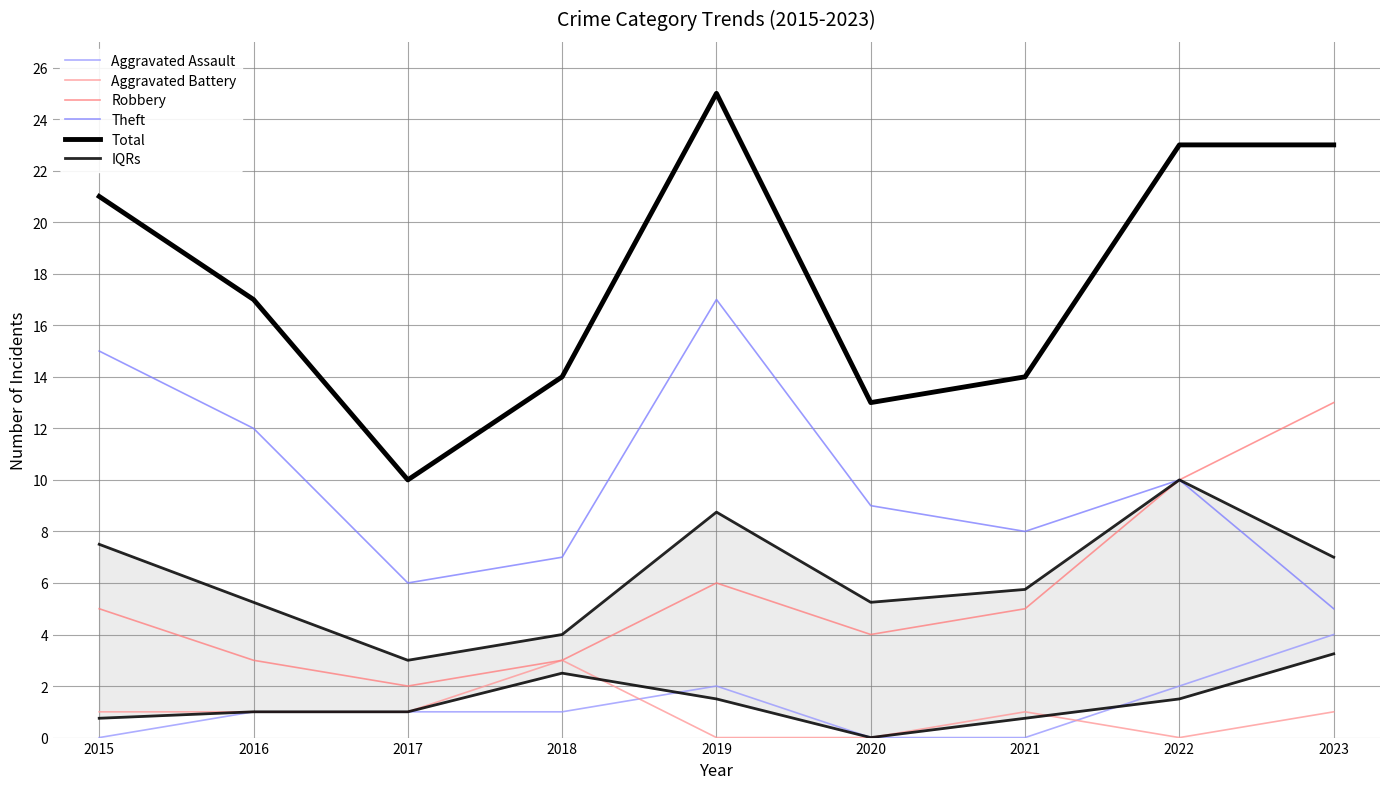

Reading left to right, list all the values displayed in this chart.

Aggravated Assault: 0.0	1.0	1.0	1.0	2.0	0.0	0.0	2.0	4.0
Aggravated Battery: 1.0	1.0	1.0	3.0	0.0	0.0	1.0	0.0	1.0
Robbery: 5.0	3.0	2.0	3.0	6.0	4.0	5.0	10.0	13.0
Theft: 15.0	12.0	6.0	7.0	17.0	9.0	8.0	10.0	5.0
Total: 21.0	17.0	10.0	14.0	25.0	13.0	14.0	23.0	23.0
IQRs: 0.8	1.0	1.0	2.5	1.5	0.0	0.8	1.5	3.2